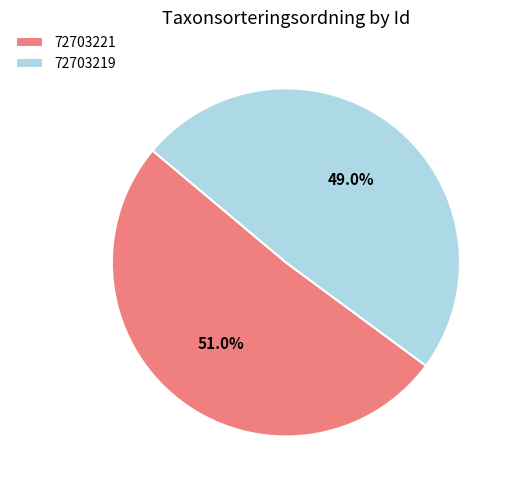

Is 72703219 the majority of the pie?

No